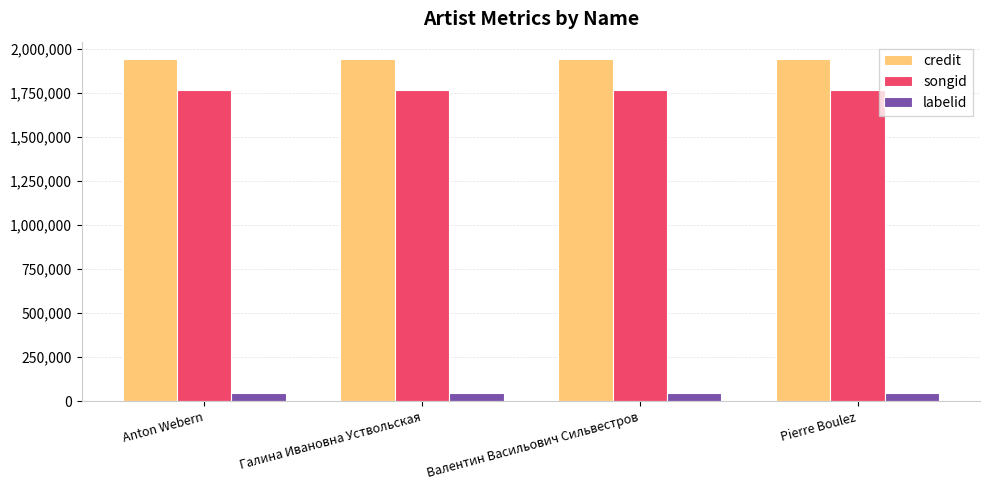

Reading right to left, list all the values displayed in this chart.

credit: Pierre Boulez=1943548	Валентин Васильович Сильвестров=1943548	Галина Ивановна Уствольская=1943548	Anton Webern=1943548
songid: Pierre Boulez=1765389	Валентин Васильович Сильвестров=1765389	Галина Ивановна Уствольская=1765389	Anton Webern=1765389
labelid: Pierre Boulez=46800	Валентин Васильович Сильвестров=46800	Галина Ивановна Уствольская=46800	Anton Webern=46800